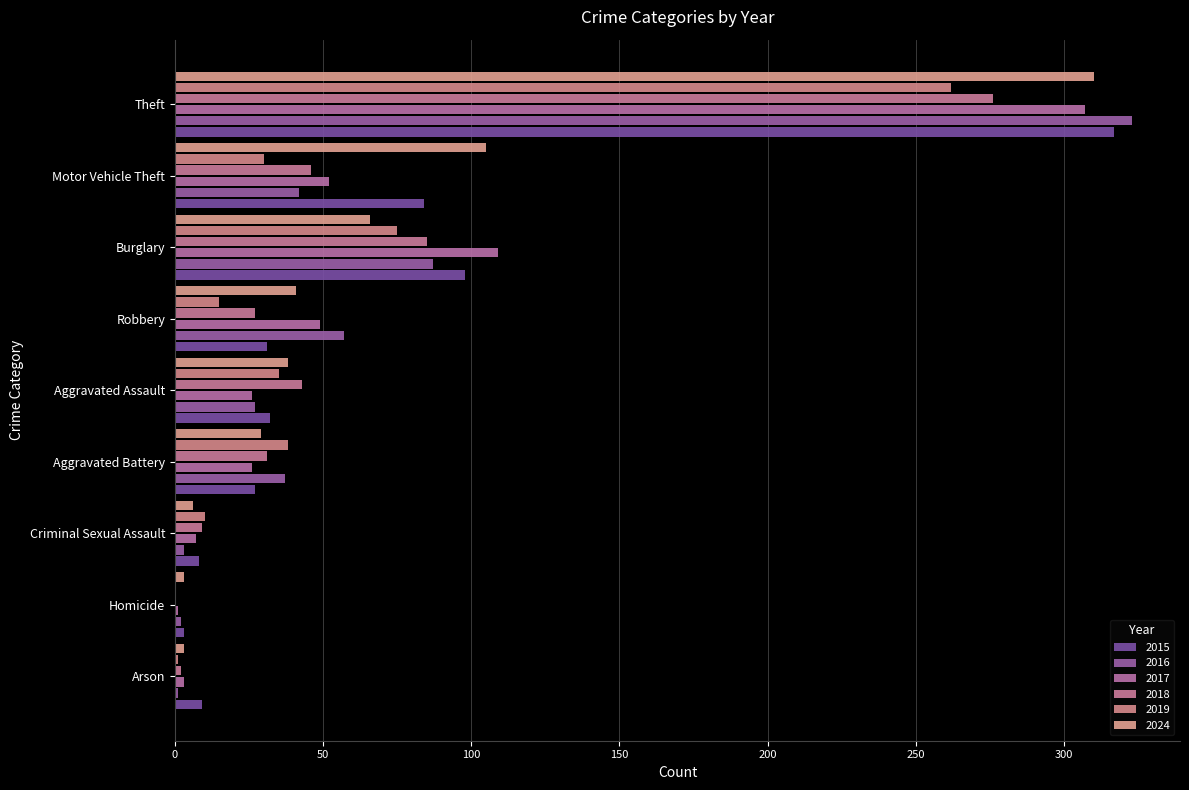

How many distinct data groups are displayed?

6